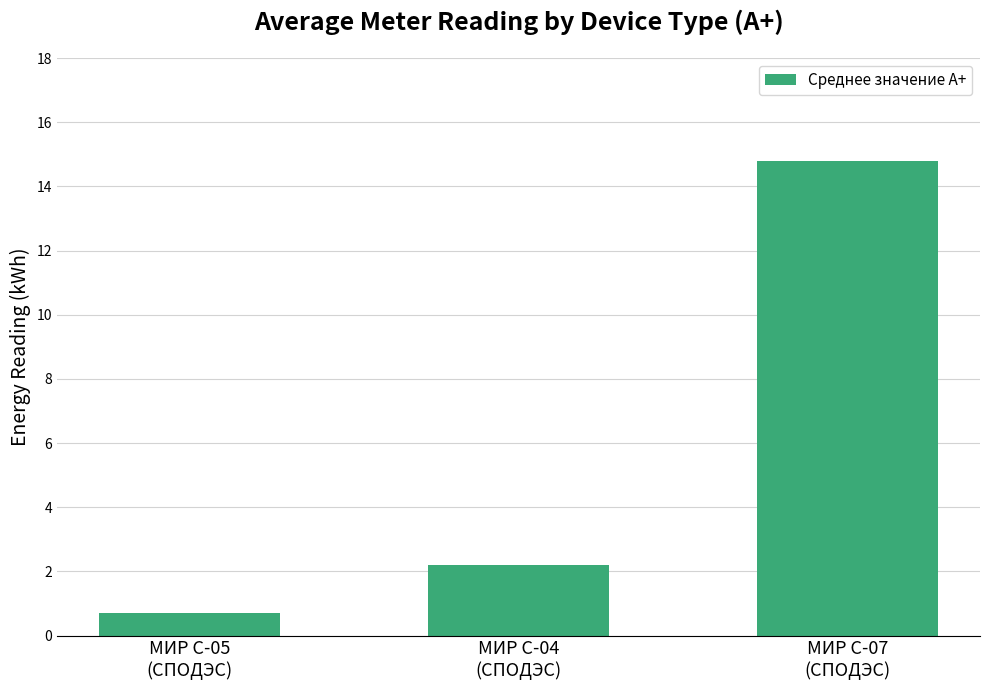

Read the value at МИР С-04
(СПОДЭС).

2.2